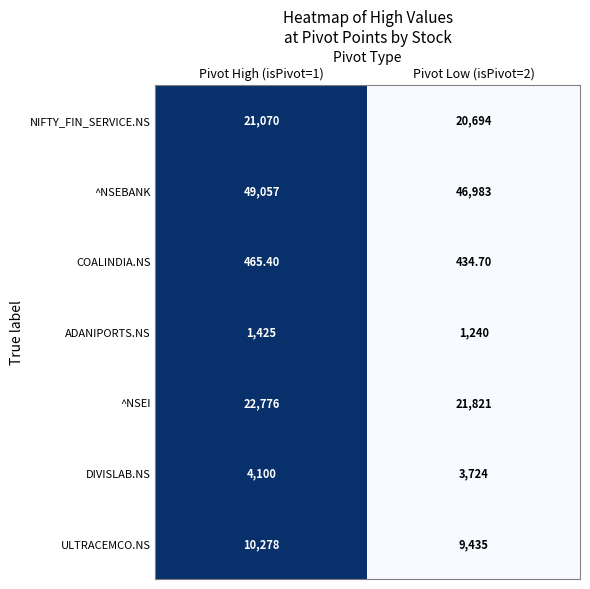

At which category is the sum across all series the highest?

Pivot High (isPivot=1)